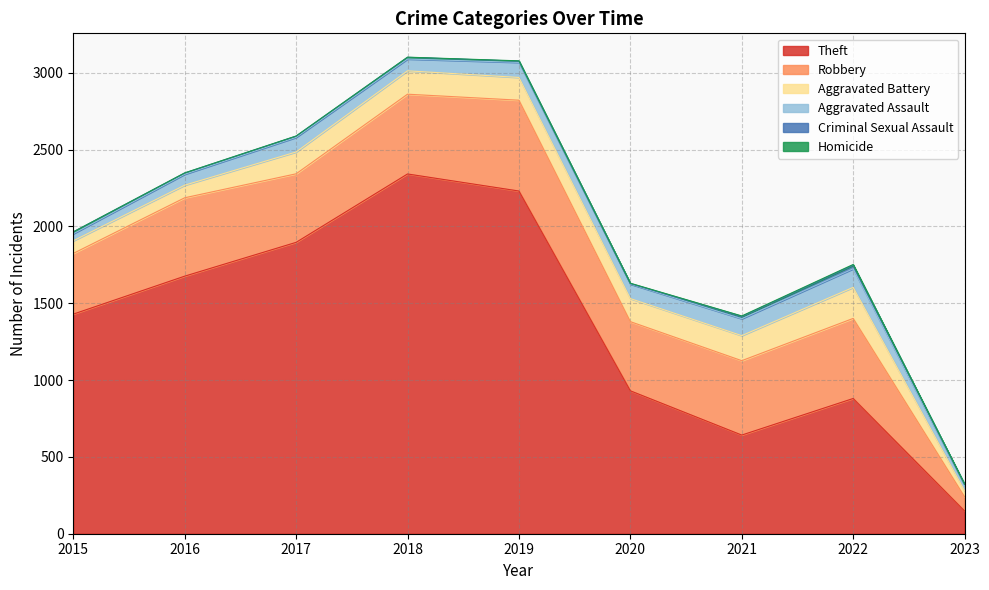

Which series changed the most between 2018 and 2022?

Theft